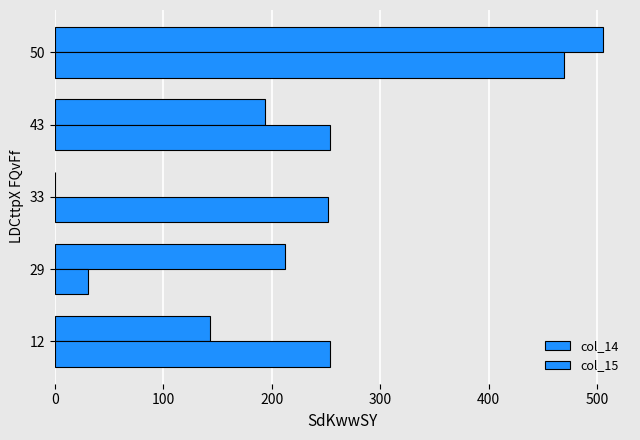

How many positive values does the col_14 series have?

4